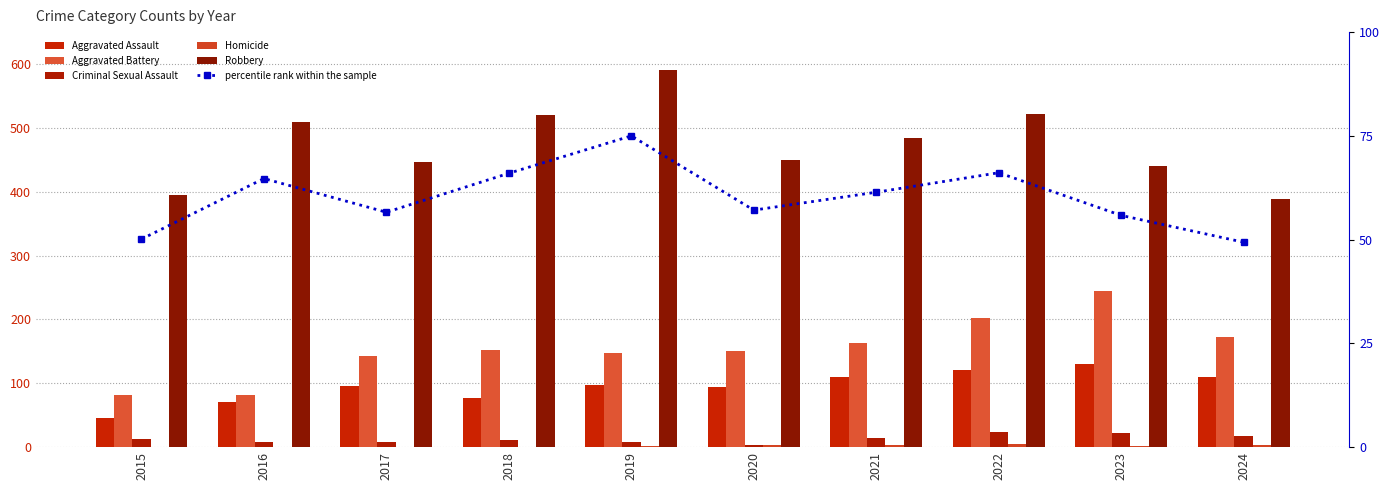

Reading right to left, what are all the values shown in this chart?

Aggravated Assault: 110.0	130.0	121.0	110.0	94.0	98.0	77.0	95.0	71.0	46.0
Aggravated Battery: 173.0	244.0	202.0	163.0	150.0	148.0	152.0	142.0	82.0	82.0
Criminal Sexual Assault: 18.0	22.0	24.0	14.0	3.0	8.0	11.0	8.0	8.0	12.0
Homicide: 3.0	2.0	5.0	4.0	3.0	2.0	1.0	1.0	1.0	0.0
Robbery: 389.0	440.0	521.0	484.0	450.0	591.0	520.0	446.0	510.0	395.0
percentile rank within the sample: 49.4	55.8	66.1	61.4	57.1	75.0	66.0	56.6	64.7	50.1